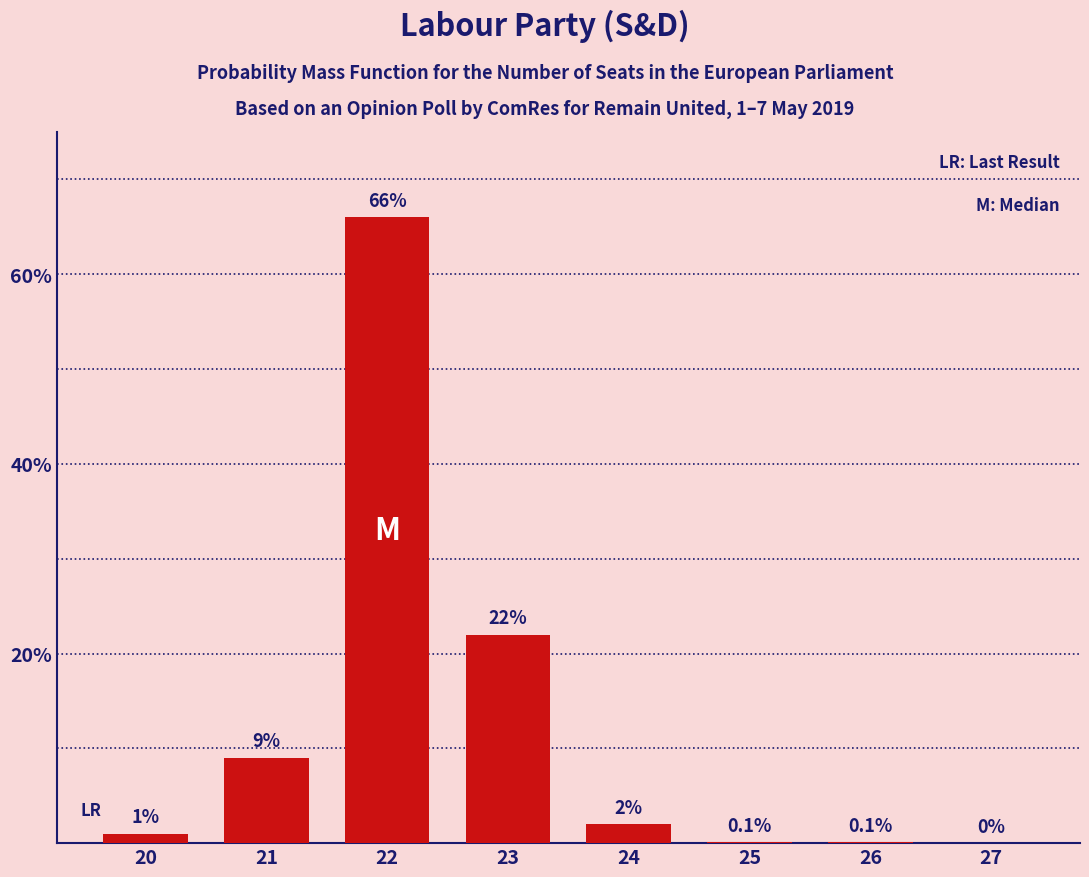

Reading right to left, transcribe all the data shown in this chart.

0.0	0.1	0.1	2.0	22.0	66.0	9.0	1.0